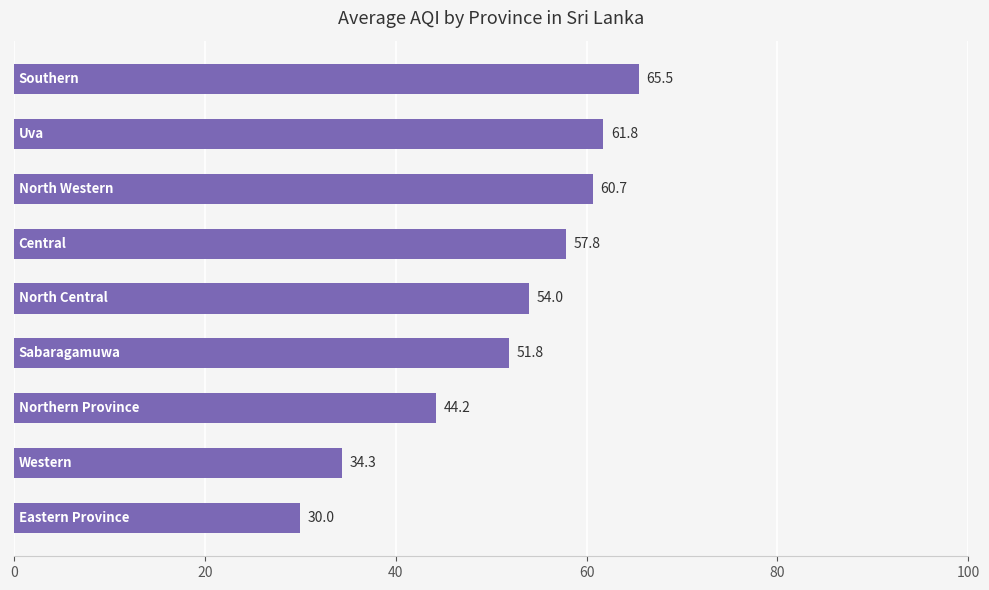

What is the minimum value shown in the chart?

30.0